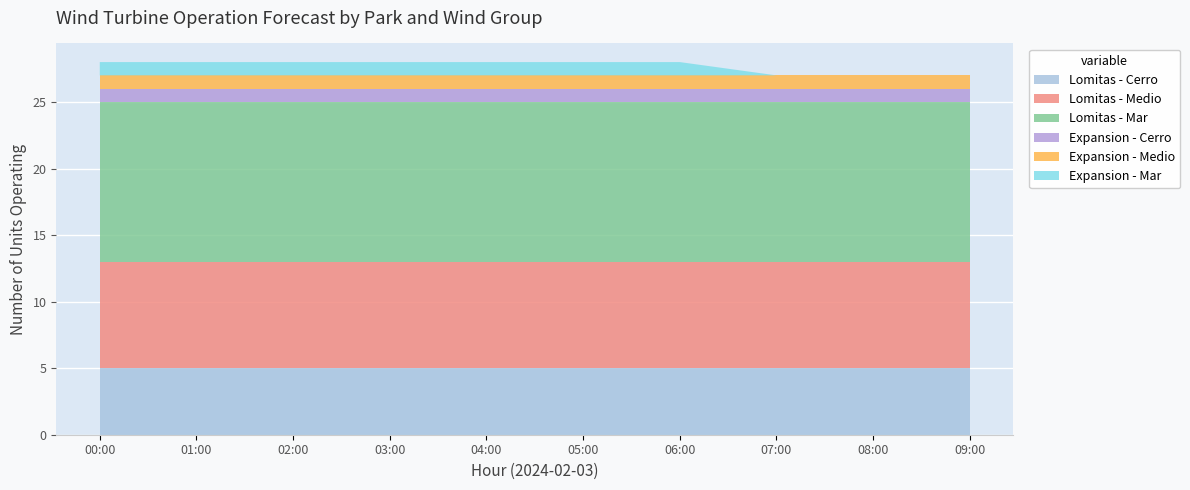

Reading left to right, extract all data points from this chart.

Lomitas - Cerro: 00:00=5	01:00=5	02:00=5	03:00=5	04:00=5	05:00=5	06:00=5	07:00=5	08:00=5	09:00=5
Lomitas - Medio: 00:00=8	01:00=8	02:00=8	03:00=8	04:00=8	05:00=8	06:00=8	07:00=8	08:00=8	09:00=8
Lomitas - Mar: 00:00=12	01:00=12	02:00=12	03:00=12	04:00=12	05:00=12	06:00=12	07:00=12	08:00=12	09:00=12
Expansion - Cerro: 00:00=1	01:00=1	02:00=1	03:00=1	04:00=1	05:00=1	06:00=1	07:00=1	08:00=1	09:00=1
Expansion - Medio: 00:00=1	01:00=1	02:00=1	03:00=1	04:00=1	05:00=1	06:00=1	07:00=1	08:00=1	09:00=1
Expansion - Mar: 00:00=1	01:00=1	02:00=1	03:00=1	04:00=1	05:00=1	06:00=1	07:00=0	08:00=0	09:00=0